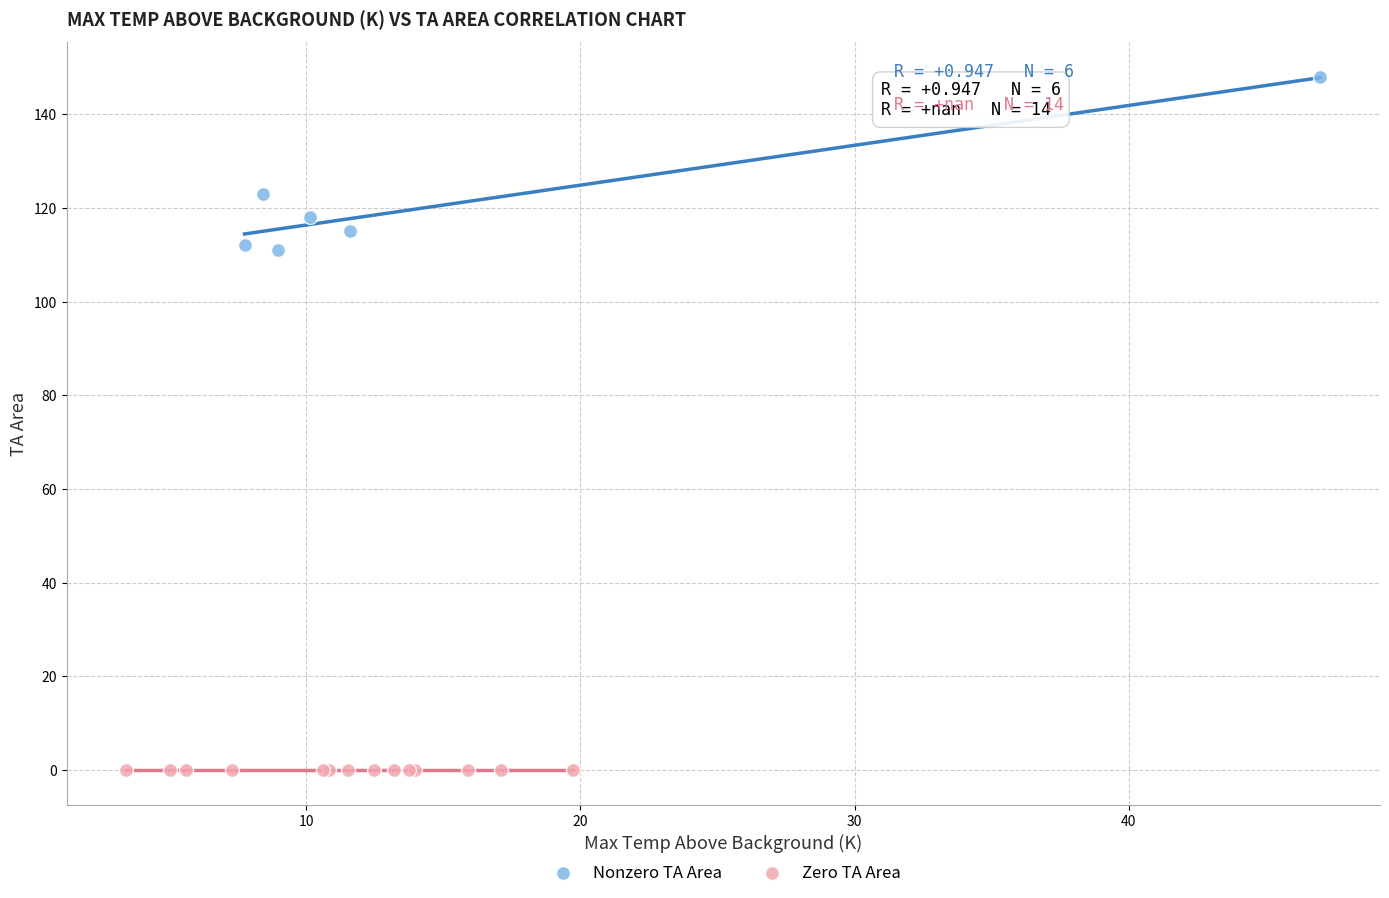

Which series reaches the minimum Y coordinate?

Zero TA Area